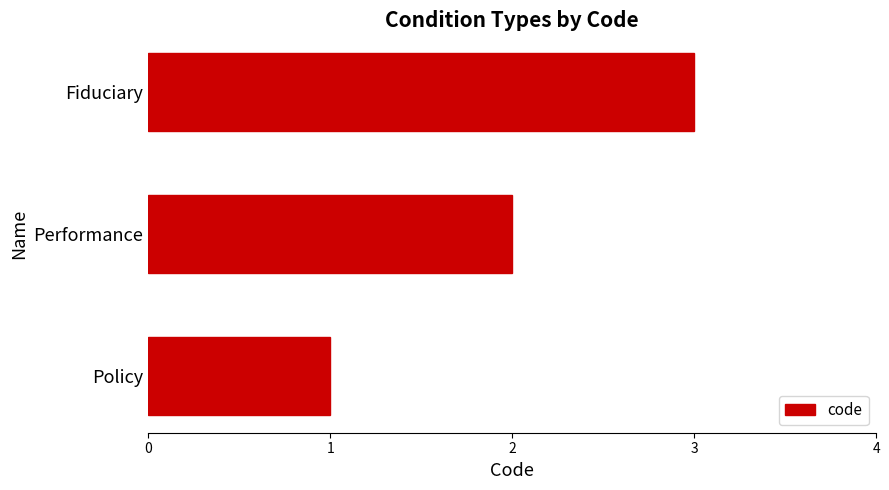

List the labels in order of value, smallest first.

Policy, Performance, Fiduciary